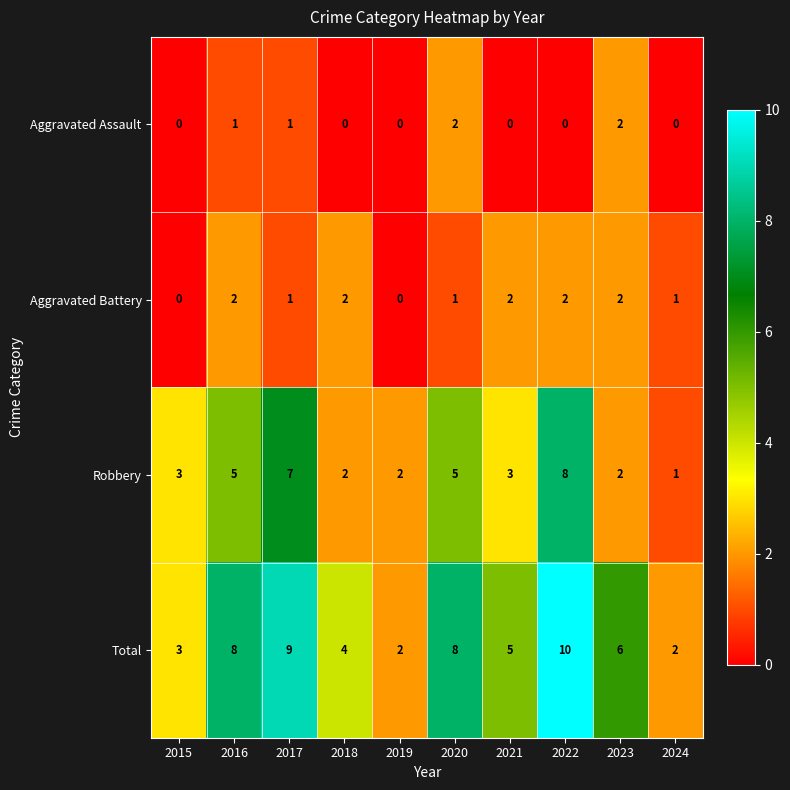

Count the Robbery values in the range 2 to 5.

7